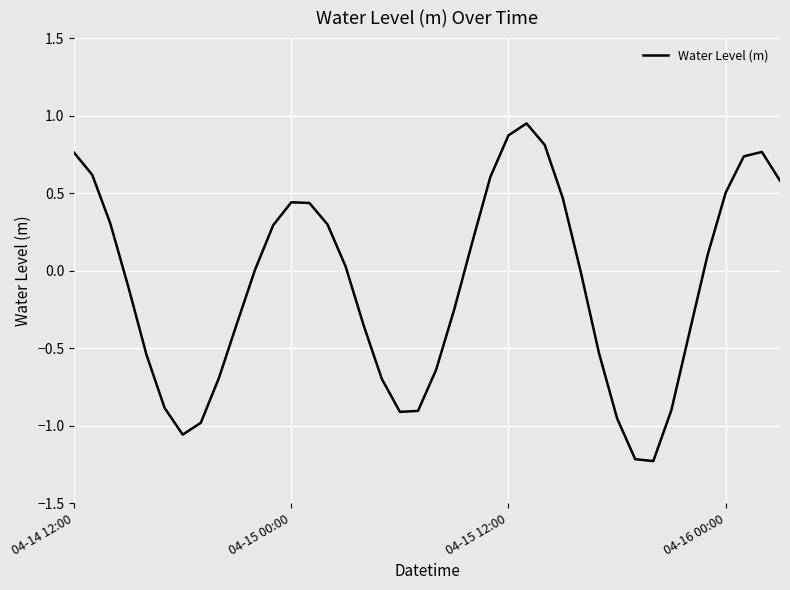

What is the minimum value shown in the chart?

-1.2